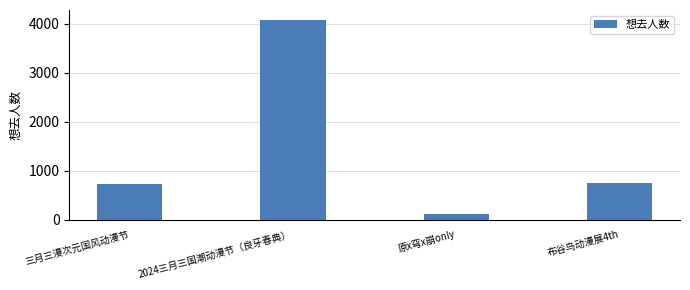

What is the ratio of the value at 原x穹x崩only to the value at 三月三漫次元国风动漫节?

0.2